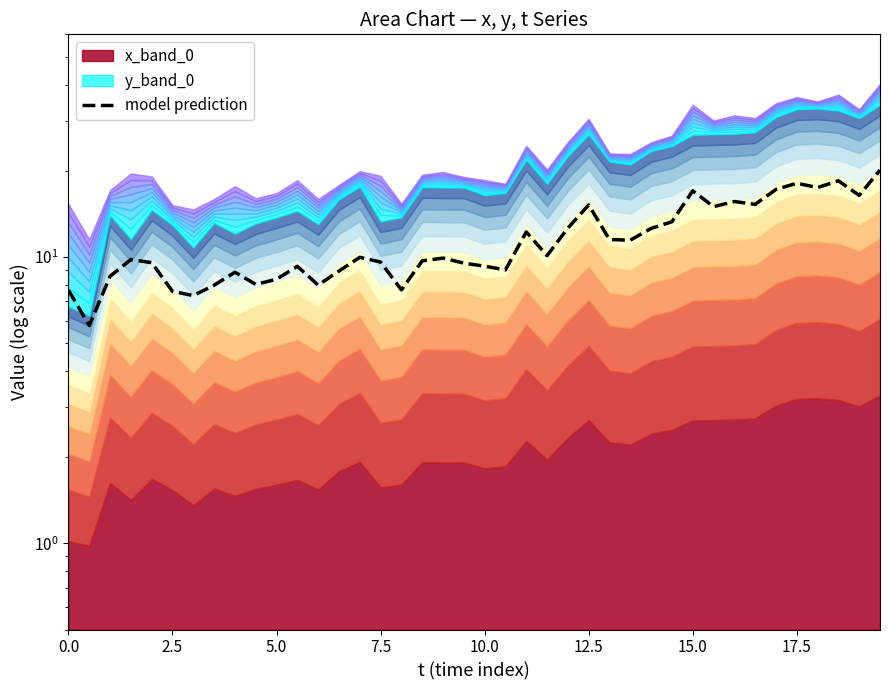

What is the minimum value shown in the chart?

5.8